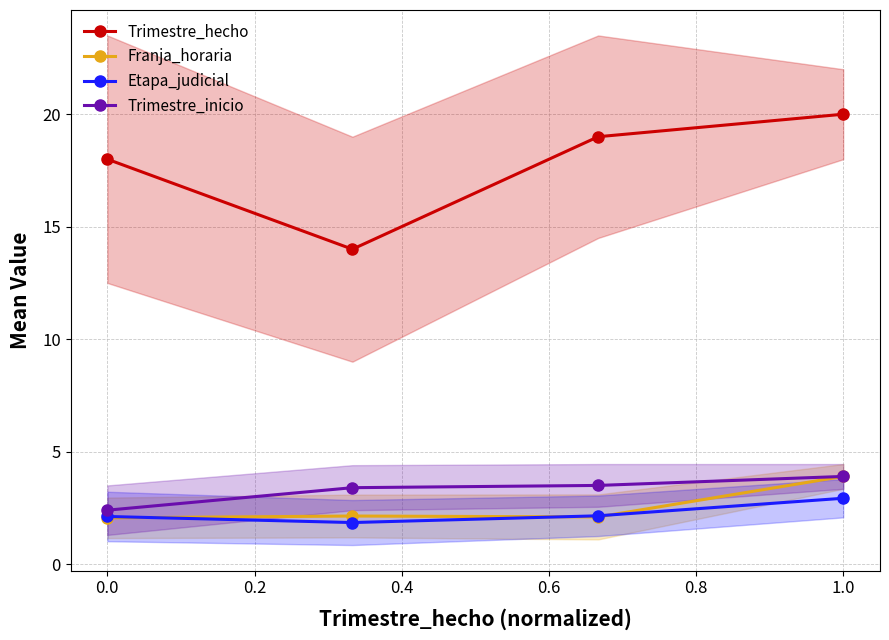

True or false: Etapa_judicial has more than 1 points higher than both neighbors.

False